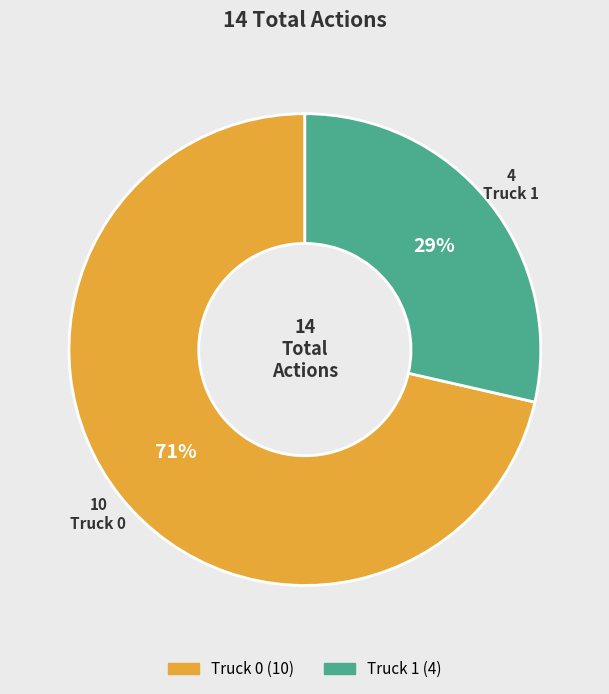

Which has a higher value, Truck 0 or Truck 1?

Truck 0